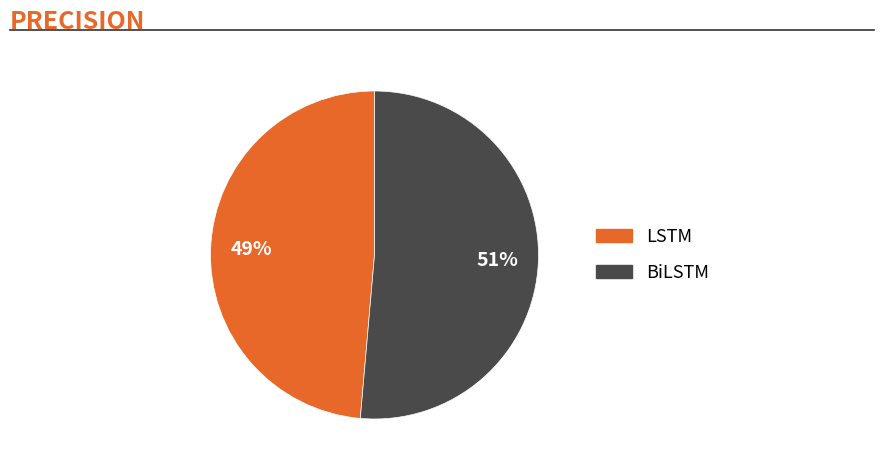

To the nearest percent, what portion does BiLSTM represent?

51%